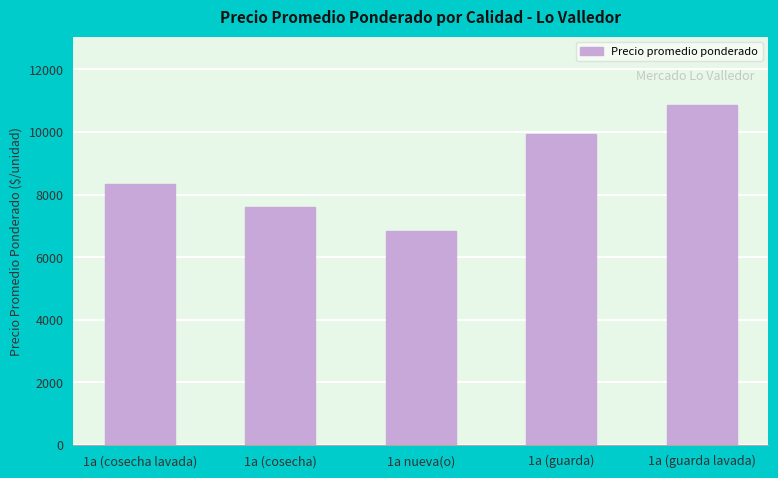

The chart shows a value of 8343 at 1a (cosecha lavada). True or false?

True